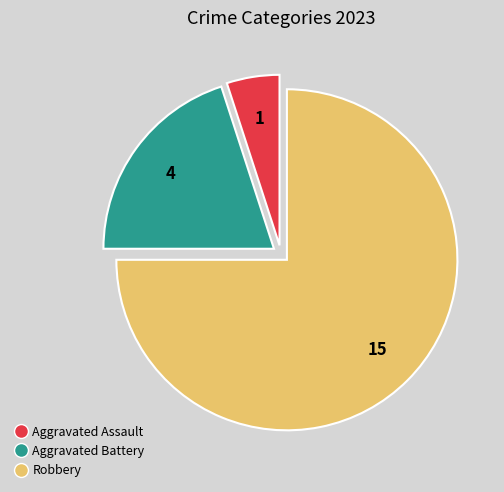

Is there any slice that represents more than half of the pie?

Yes